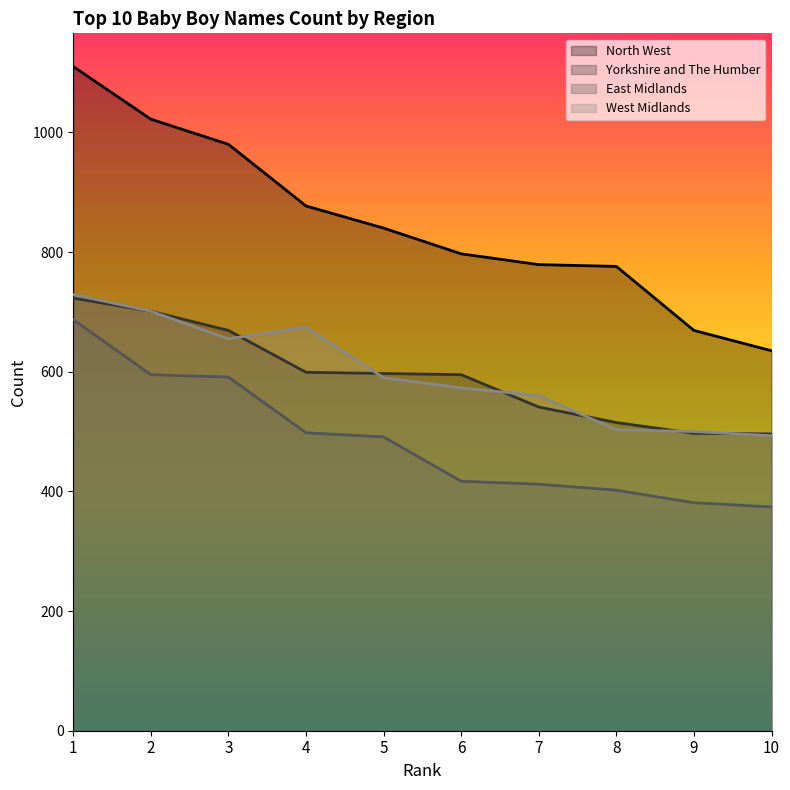

Reading left to right, list all the values displayed in this chart.

North West: 1=1110	2=1022	3=980	4=877	5=840	6=797	7=779	8=776	9=669	10=635
Yorkshire and The Humber: 1=723	2=701	3=669	4=599	5=597	6=595	7=541	8=515	9=497	10=496
East Midlands: 1=687	2=595	3=591	4=498	5=491	6=417	7=412	8=402	9=381	10=374
West Midlands: 1=729	2=701	3=655	4=674	5=590	6=573	7=560	8=503	9=500	10=493